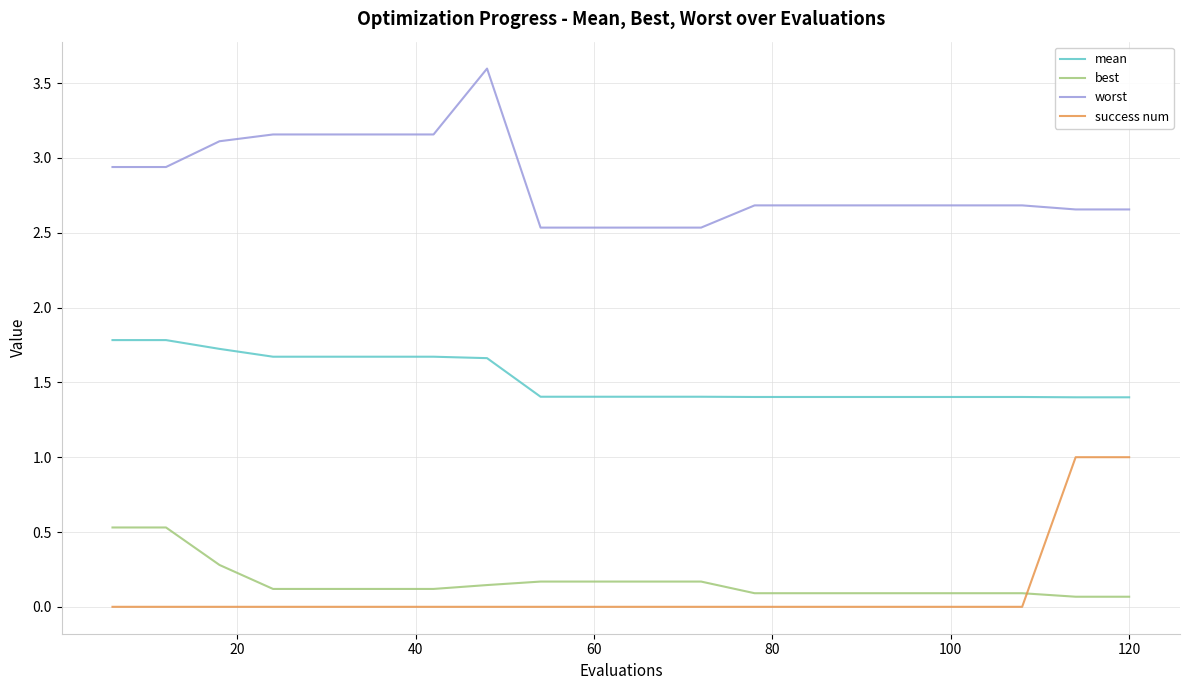

True or false: best and worst intersect in this chart.

False